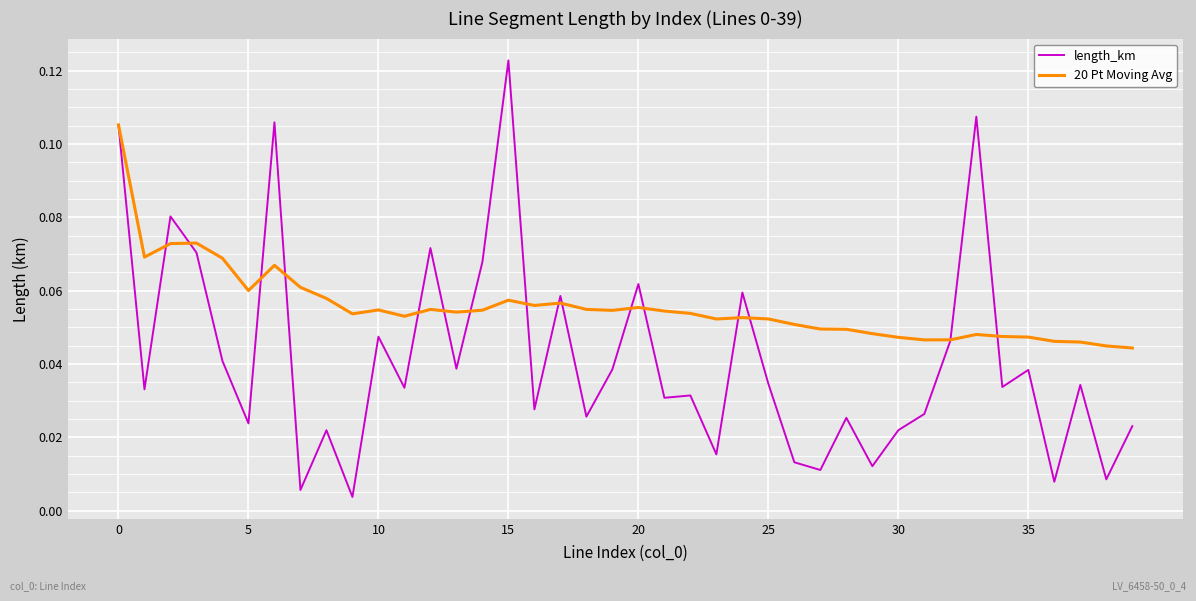

Does the chart display data point markers on the line(s)?

No